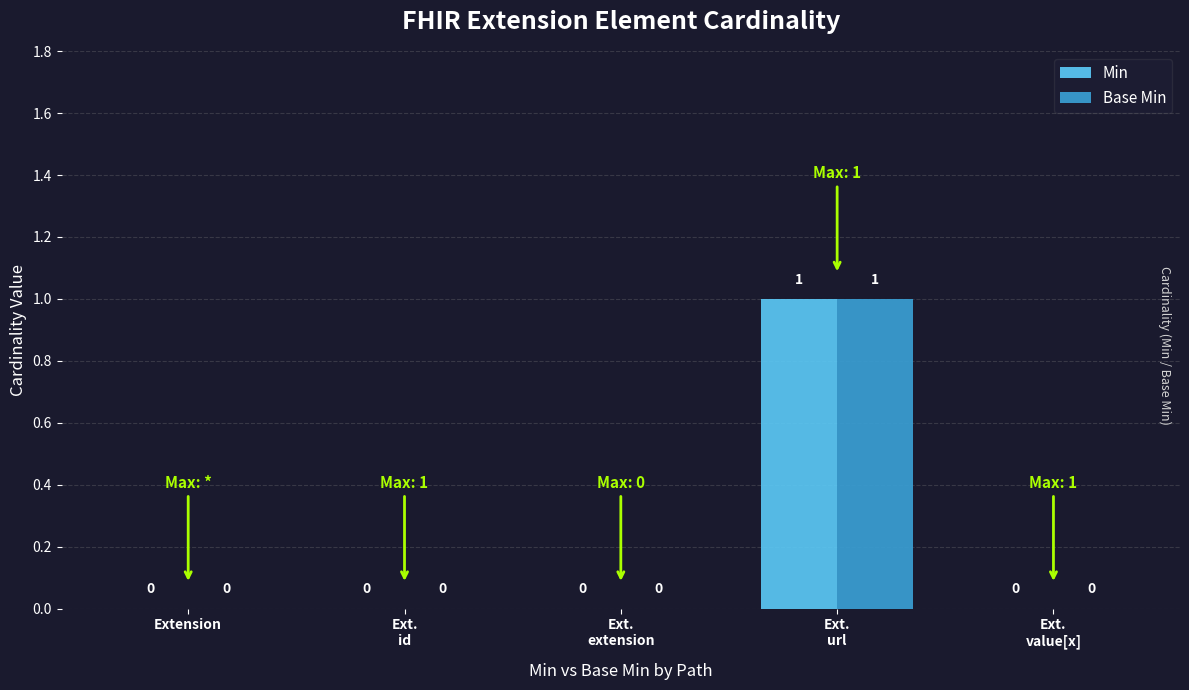

How many Base Min values are between 0 and 1?

5